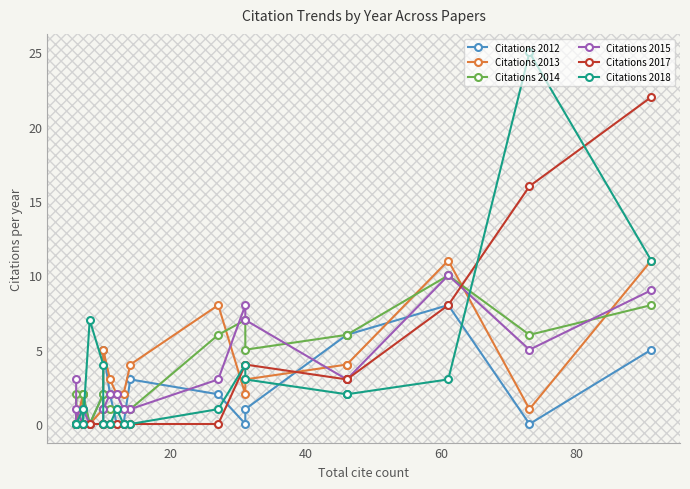

Which series has the widest spread of values?

Citations 2018